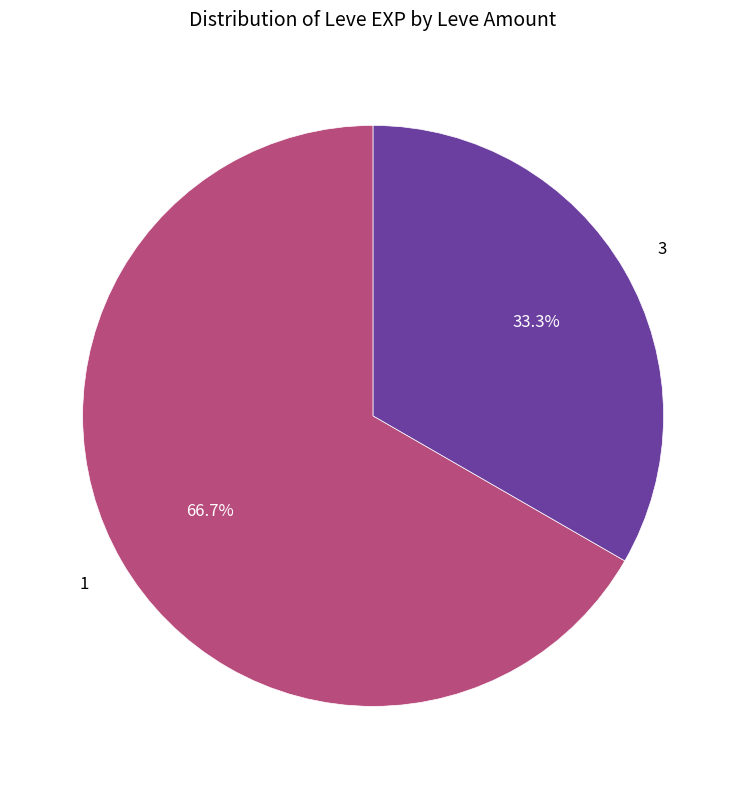

Is there a majority slice in this chart?

Yes